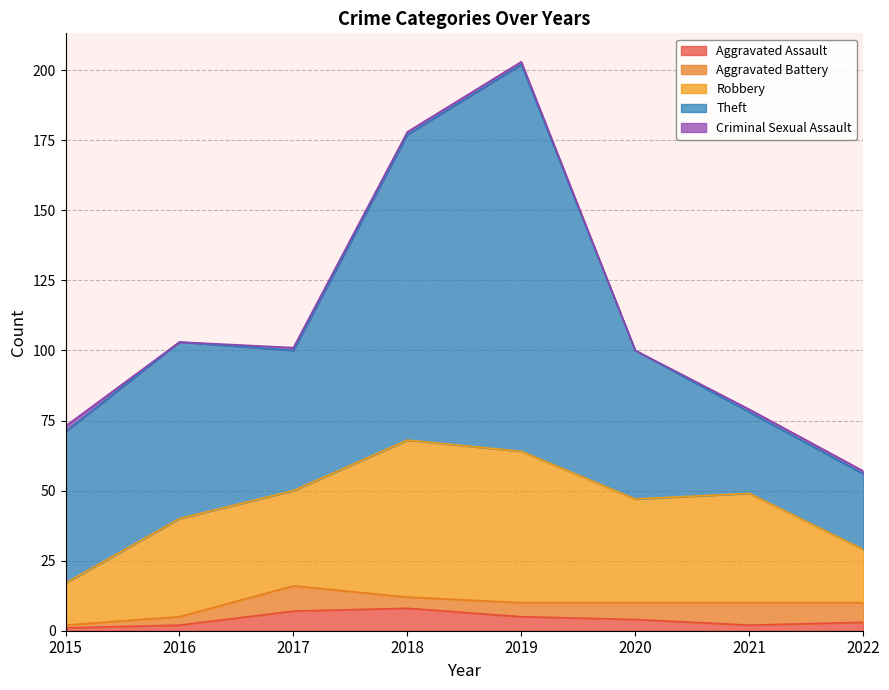

Is the value of Aggravated Assault at 2018 greater than the value of Criminal Sexual Assault at 2017?

Yes